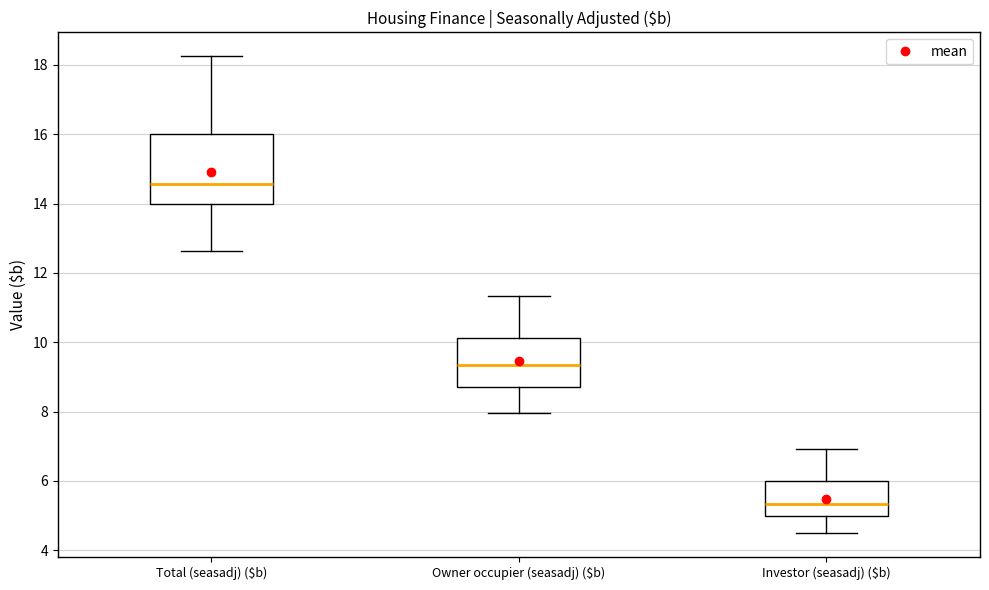

Where is the upper edge of the box for Investor (seasadj) ($b) on the y-axis? The values are not printed on the chart, so give them approximately, as read against the axis.

6.0